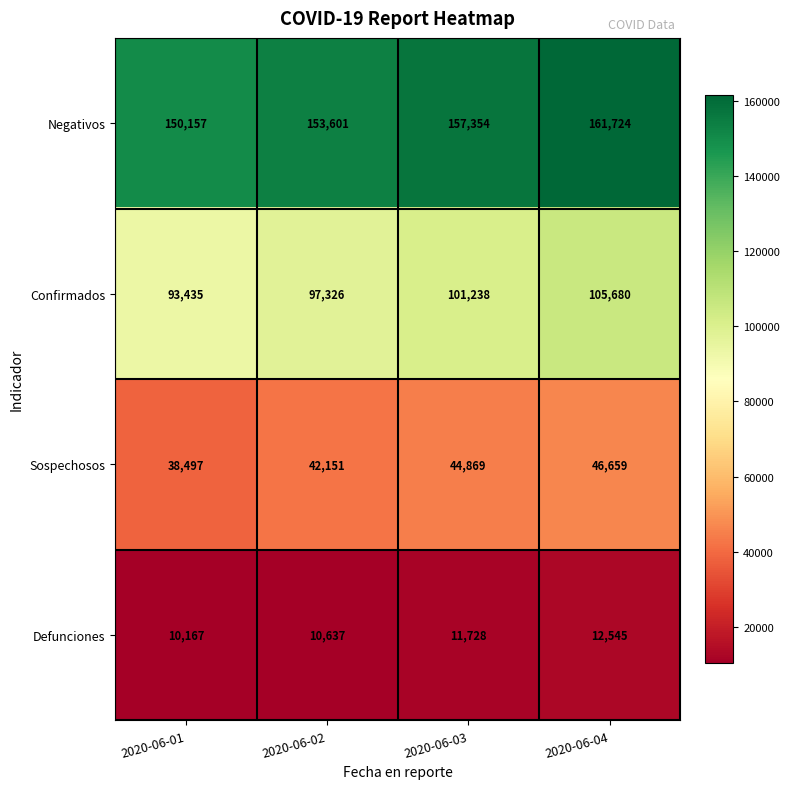

True or false: Defunciones has a value of 17426 at 2020-06-04.

False